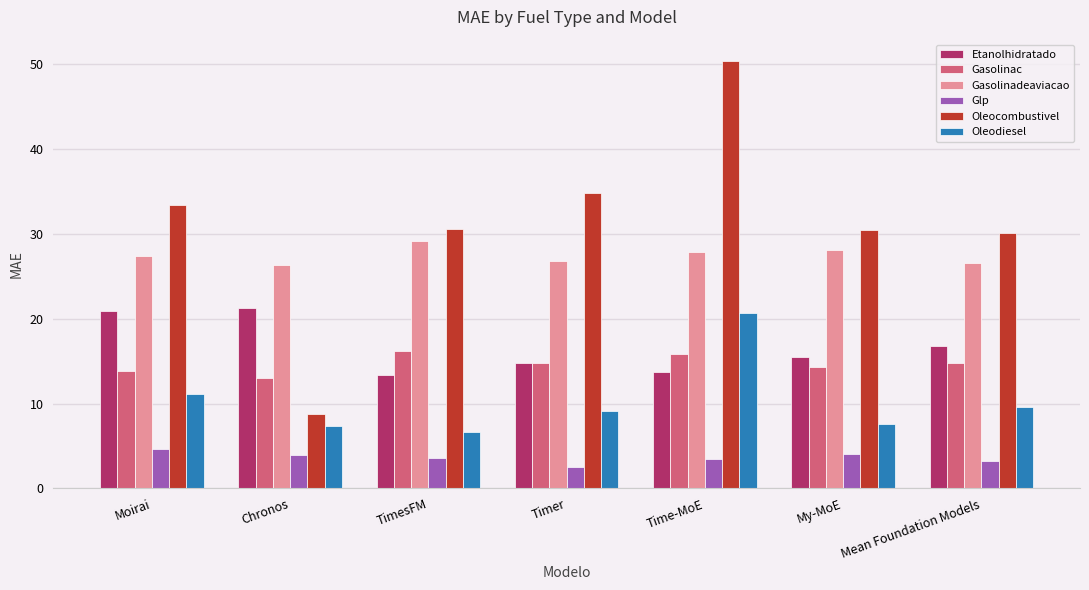

How many groups of bars are there?

7